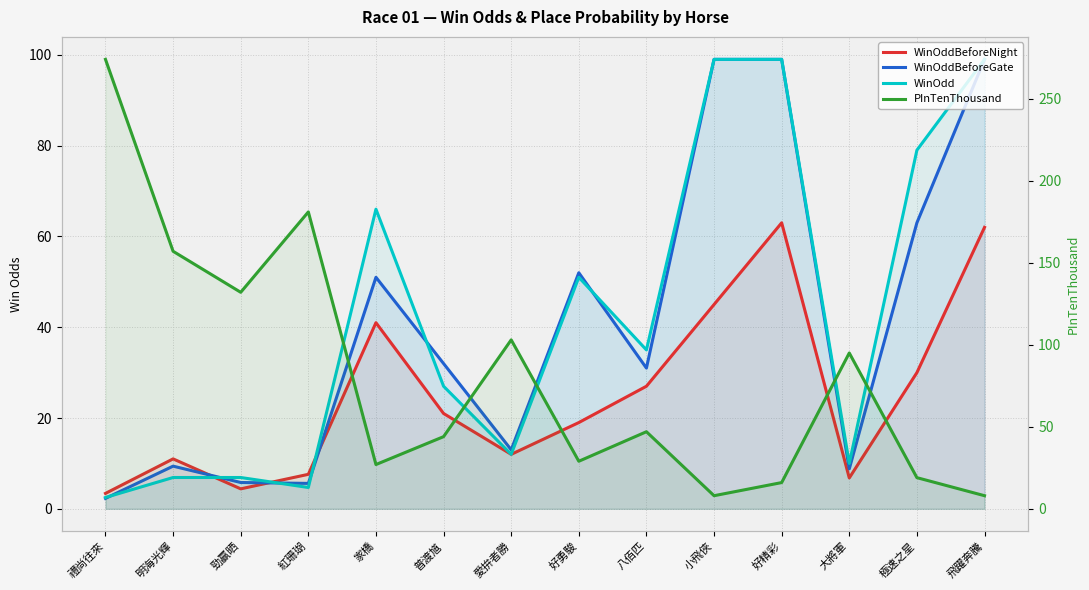

Which has a higher value, 普渡馗 or 勁贏晒?

普渡馗